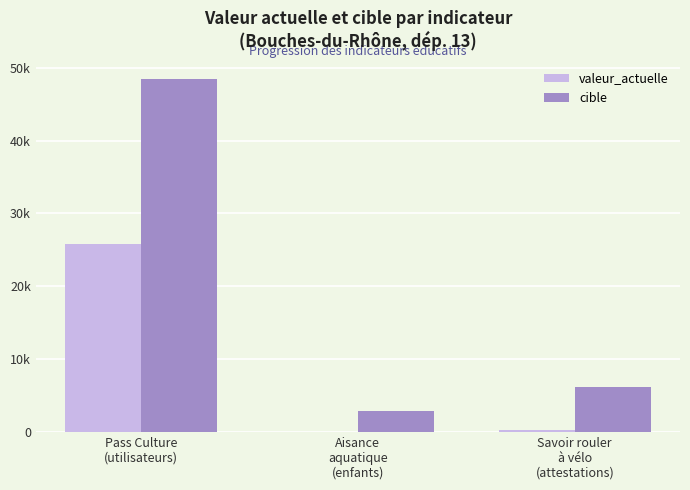

What is the maximum value for cible?

48456